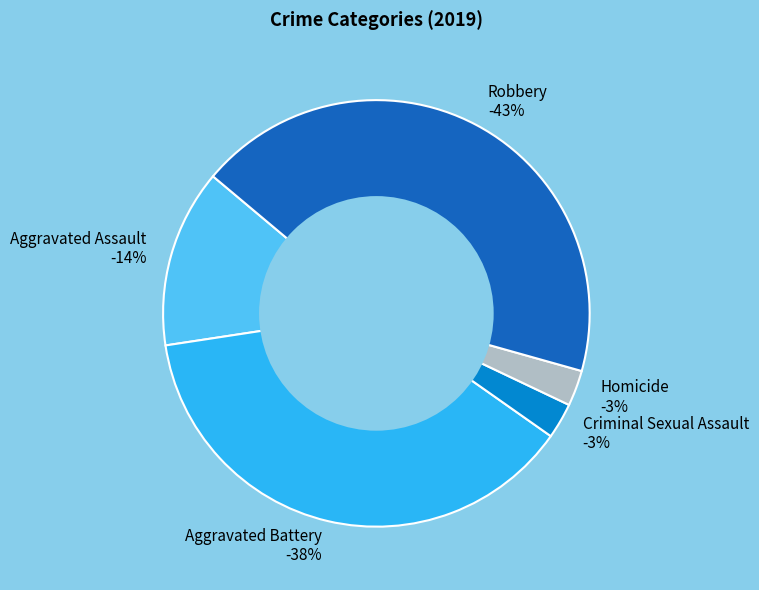

Rank the categories by value from lowest to highest.

Criminal Sexual Assault, Homicide, Aggravated Assault, Aggravated Battery, Robbery